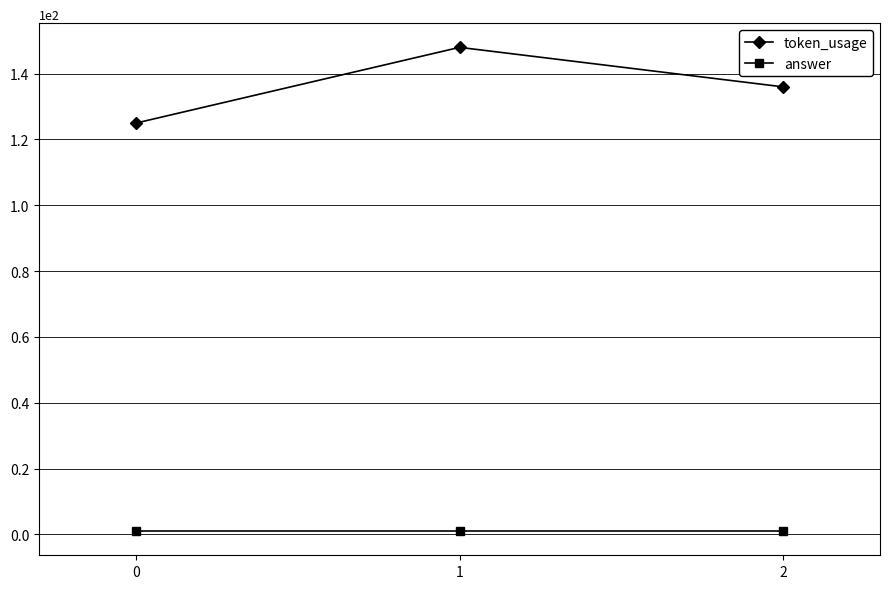

Reading right to left, what are all the values shown in this chart?

token_usage: 2=136	1=148	0=125
answer: 2=1	1=1	0=1